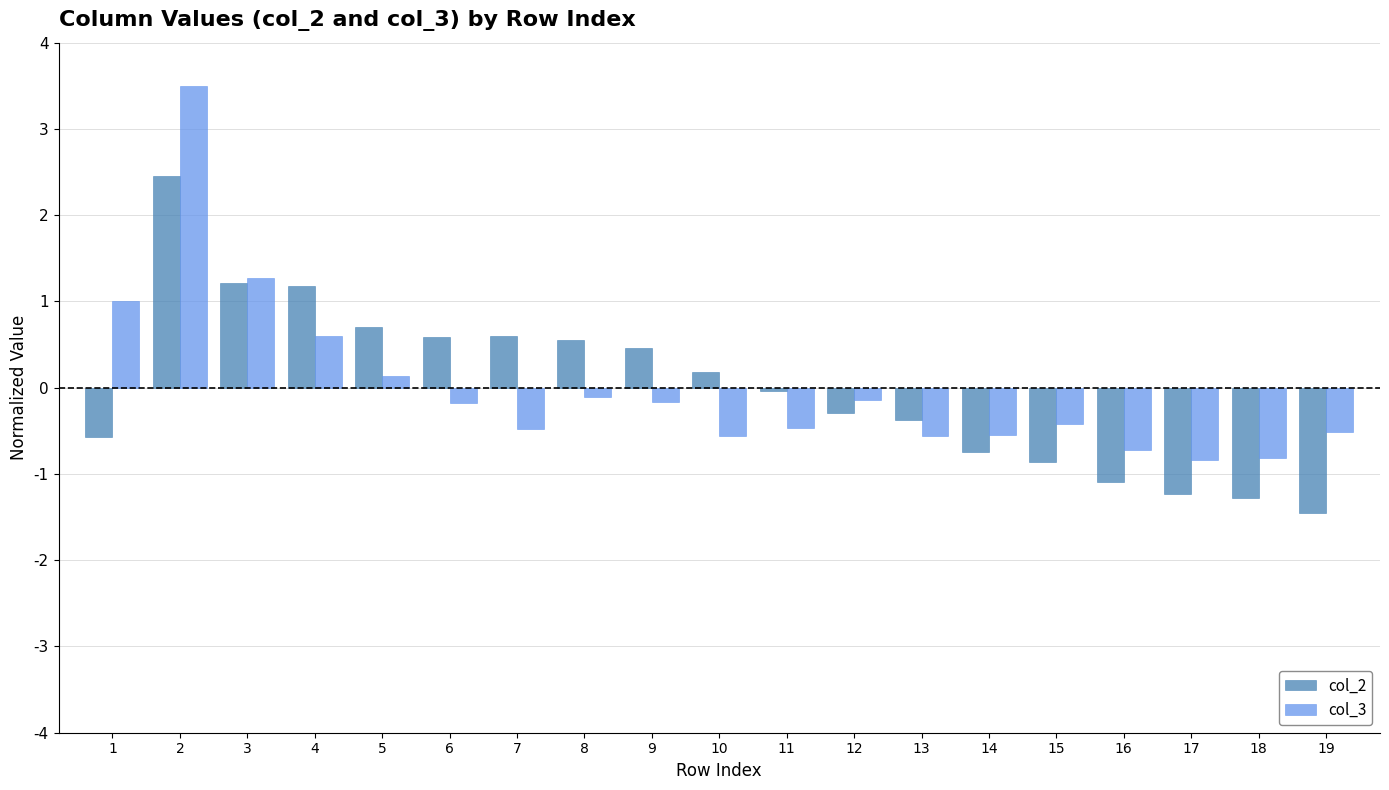

What is the approximate value of col_2 at 15?

-0.9